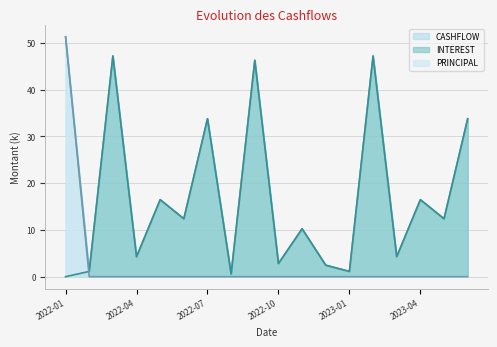

Does the chart have visible grid lines?

Yes